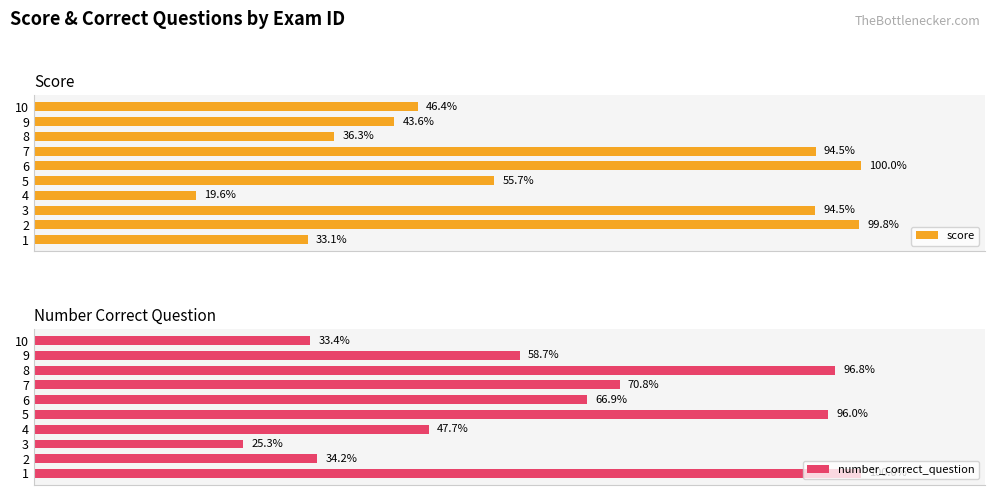

How many data points does each series have?

10